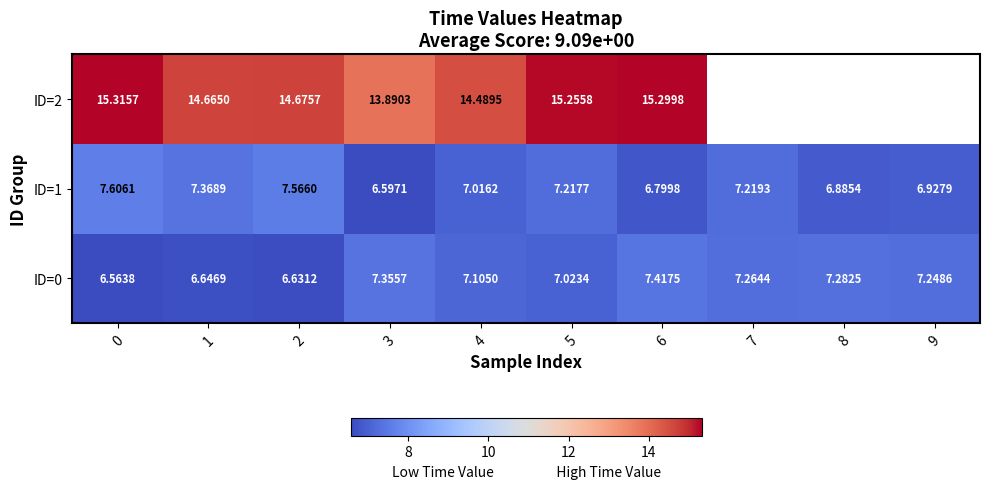

Which series has the largest range (max minus min)?

ID=2